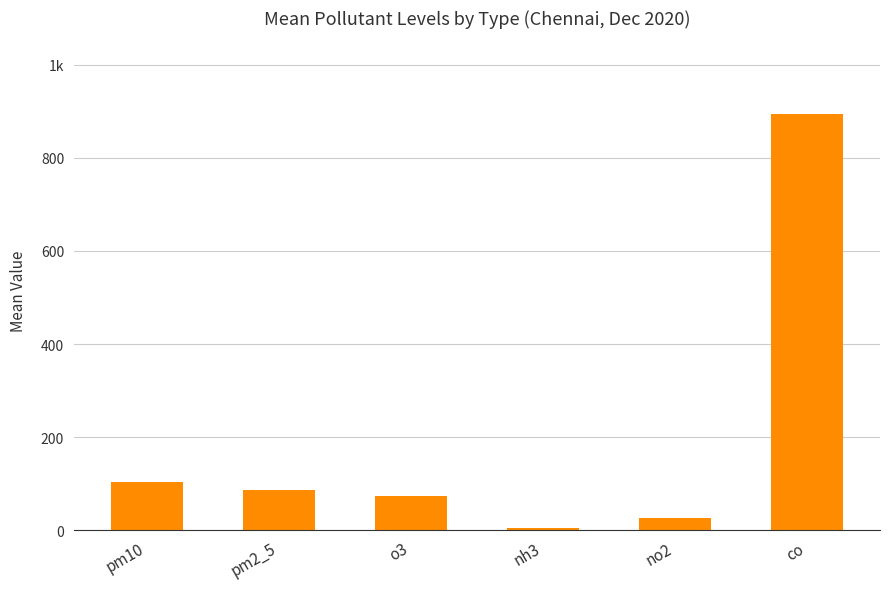

At which category does the chart reach its minimum across all series?

nh3